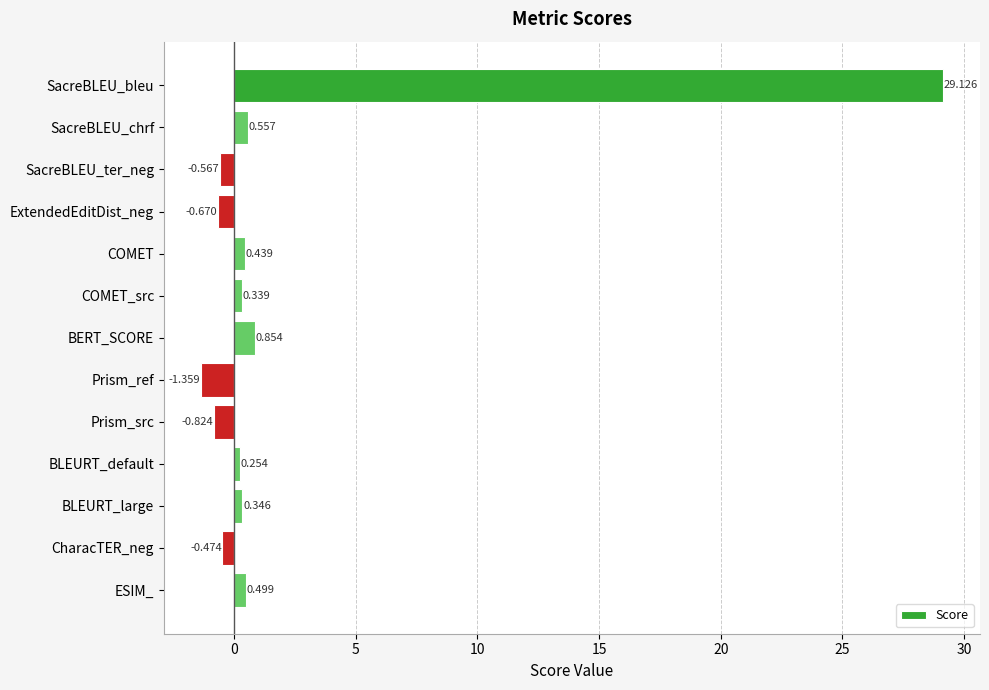

What is the difference between the maximum and minimum values?

30.5